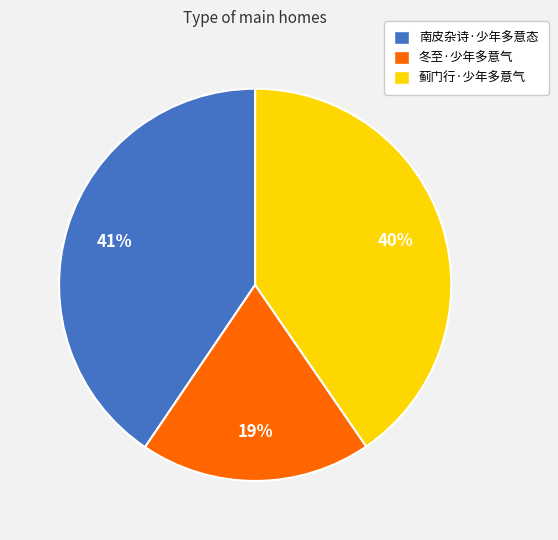

Is it true that 冬至·少年多意气 is 19% of the pie?

True